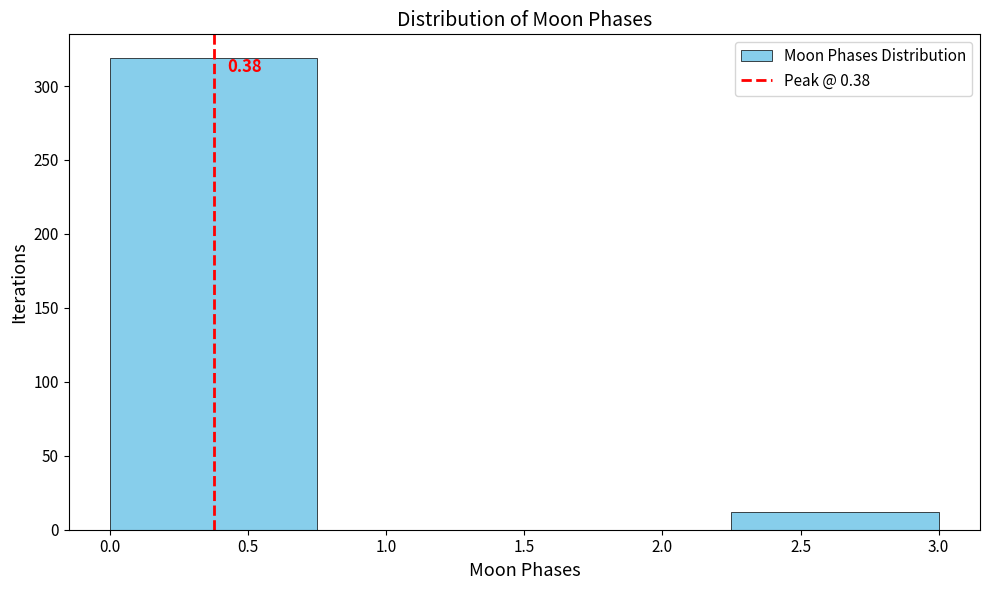

Which range on the x-axis has the tallest bar?

0.00 to 0.75